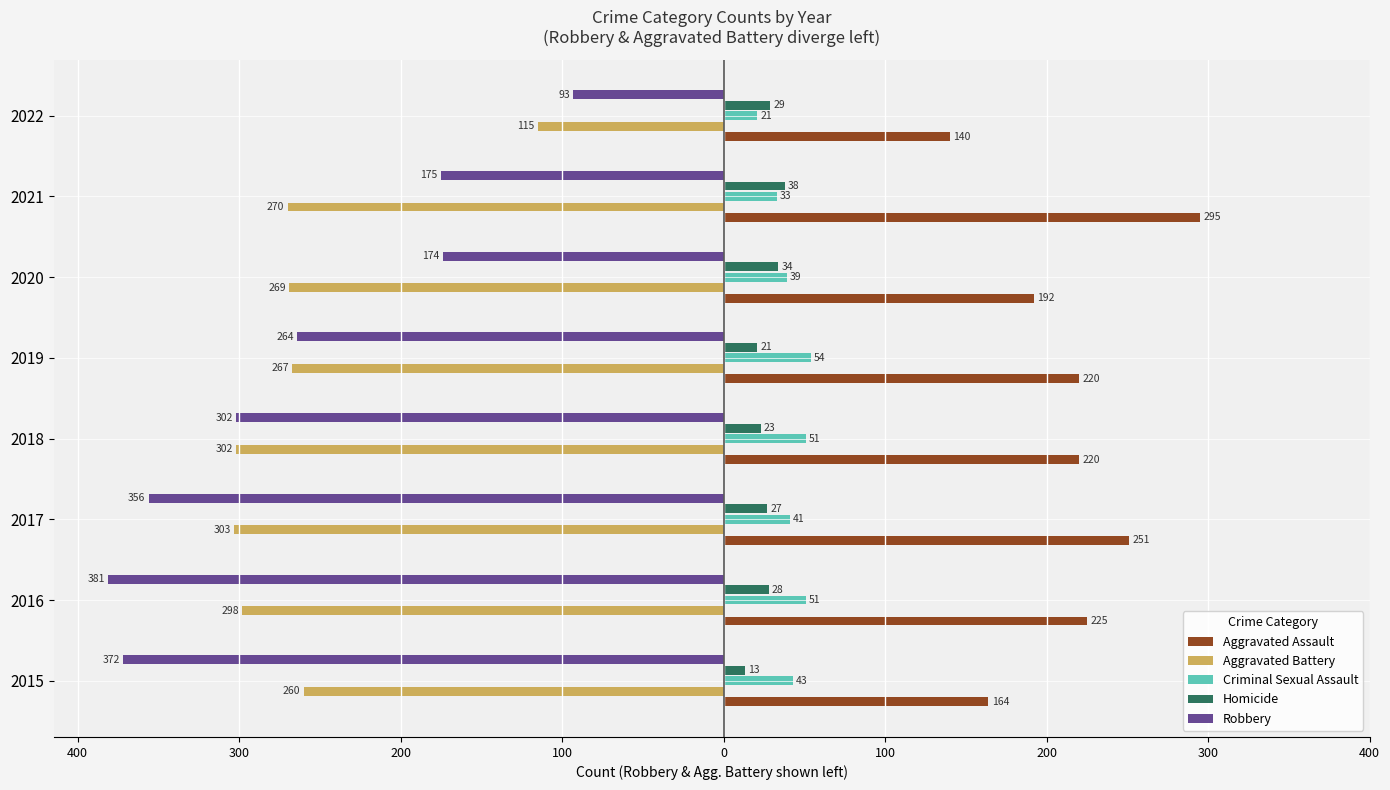

What is the difference between the maximum and minimum values in the Criminal Sexual Assault series?

33